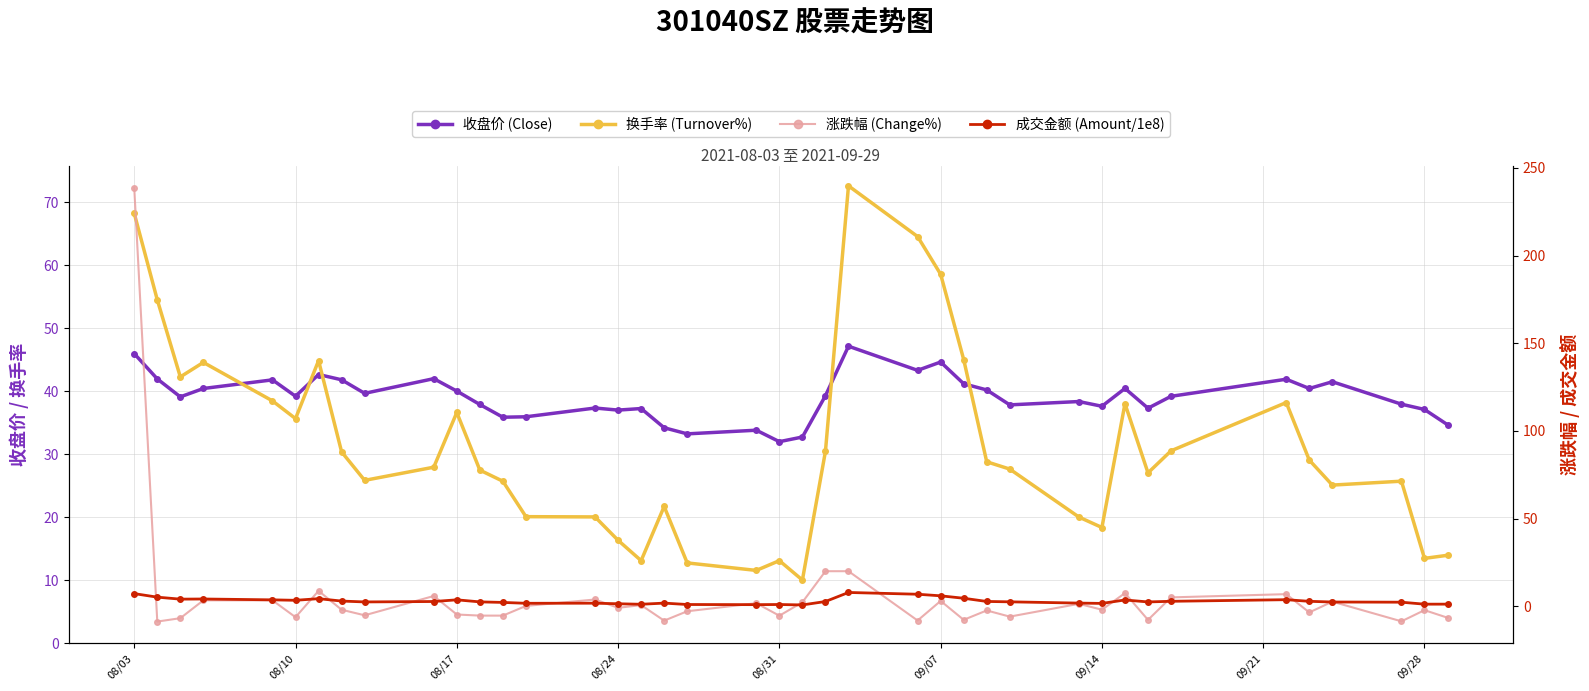

What is the highest value of the 成交金额 (Amount/1e8) series?

7.9